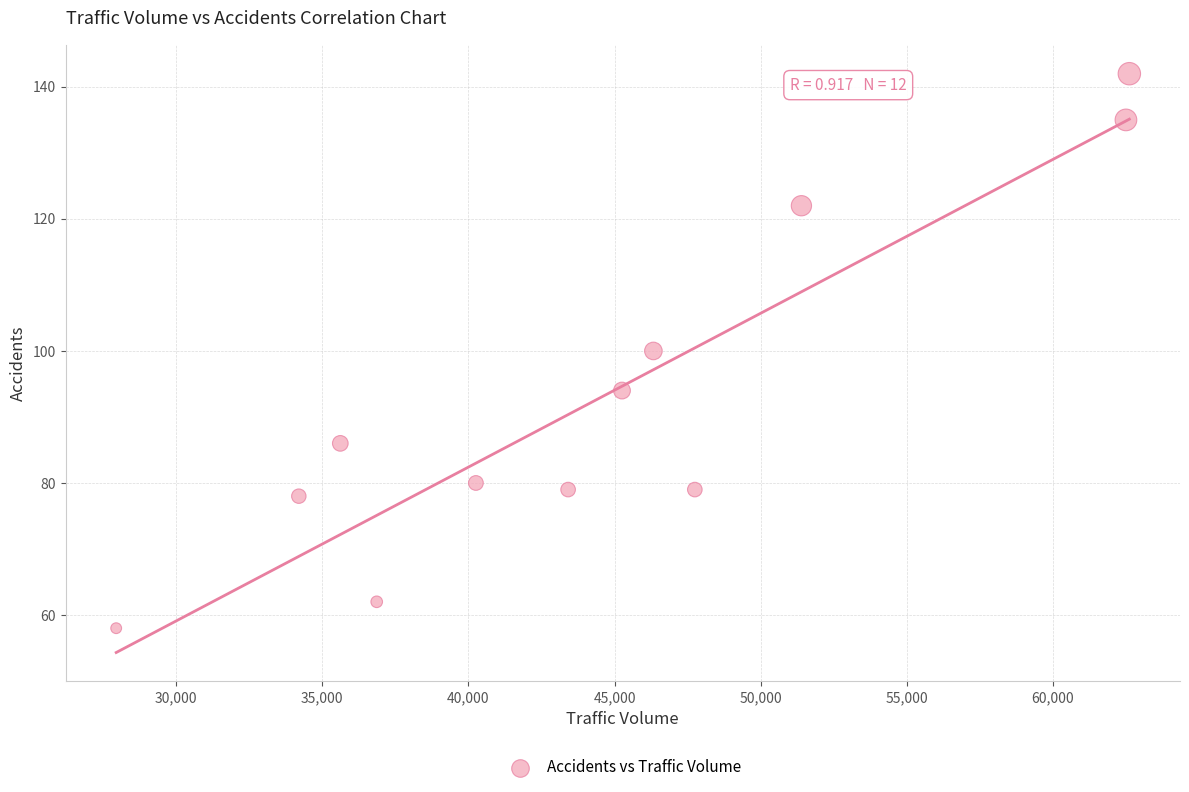

What is the average X value?

44511